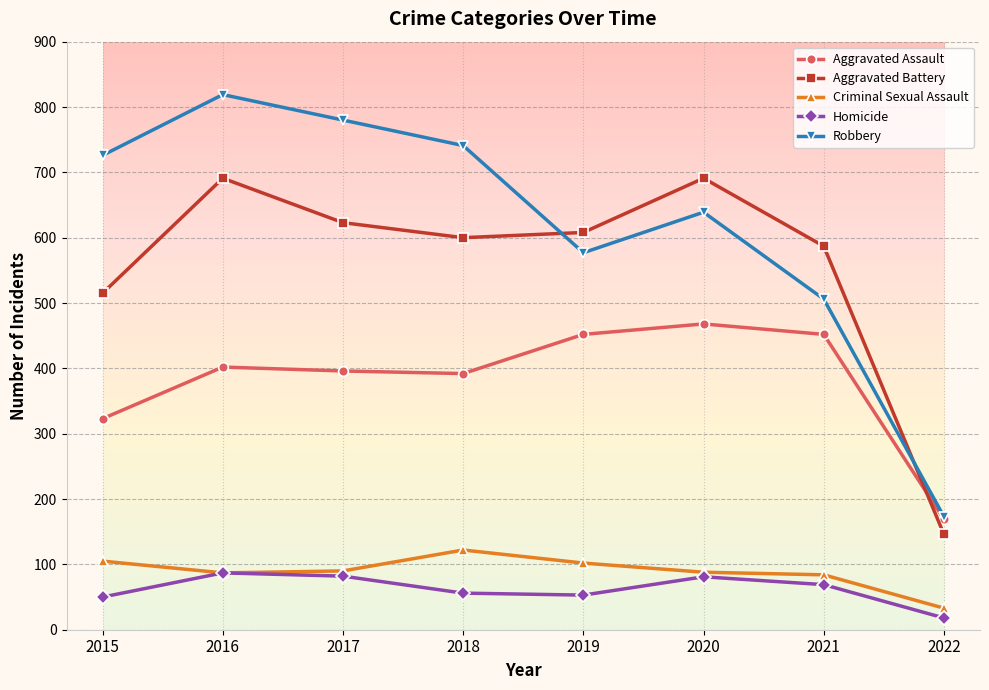

What is the difference between the maximum and minimum values in the Aggravated Battery series?

545